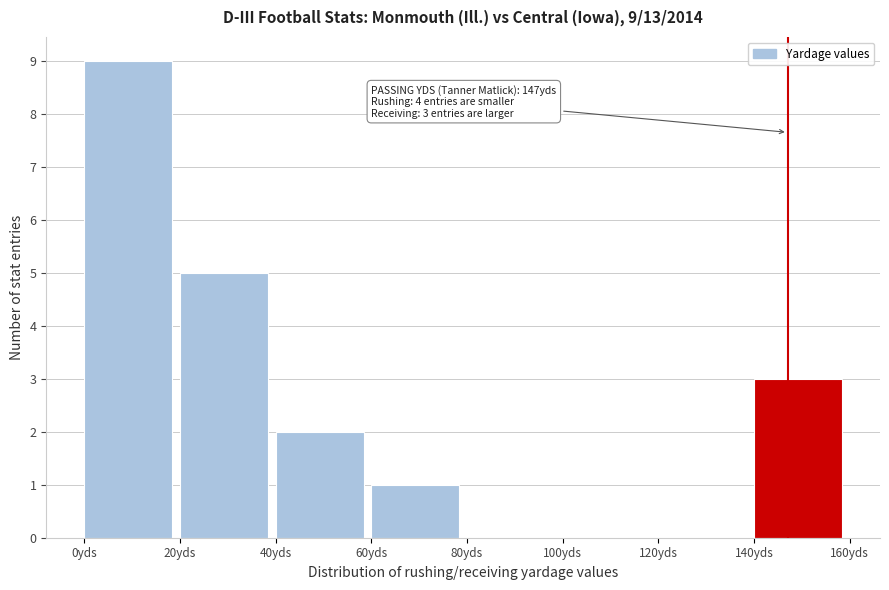

Which range on the x-axis has the tallest bar?

0 to 20